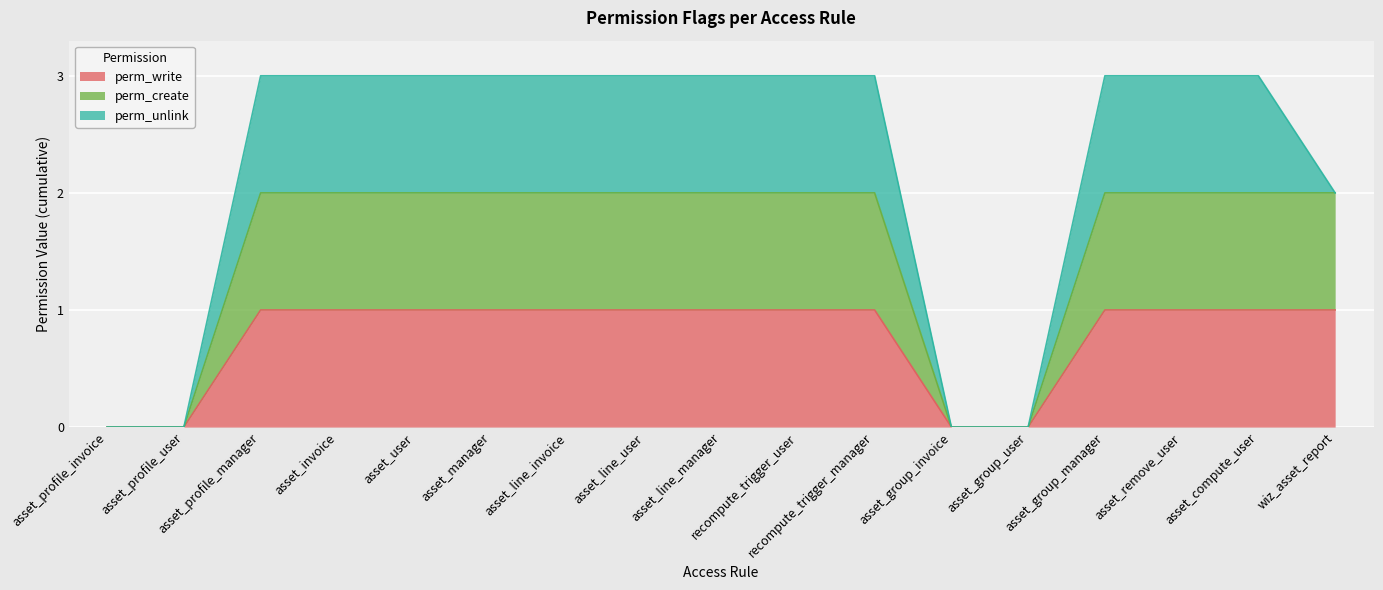

True or false: perm_write and perm_create cross at least once.

False